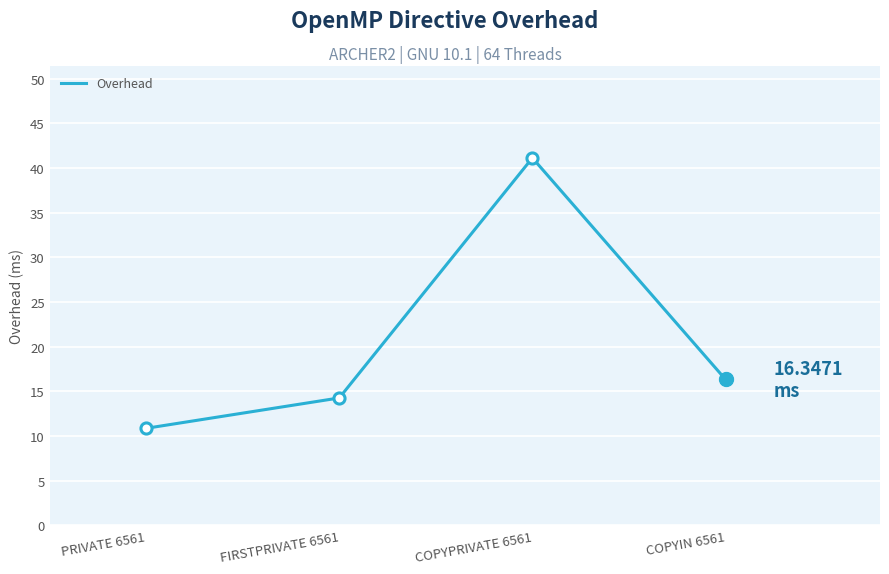

What is the difference between the maximum and minimum values?

30.3